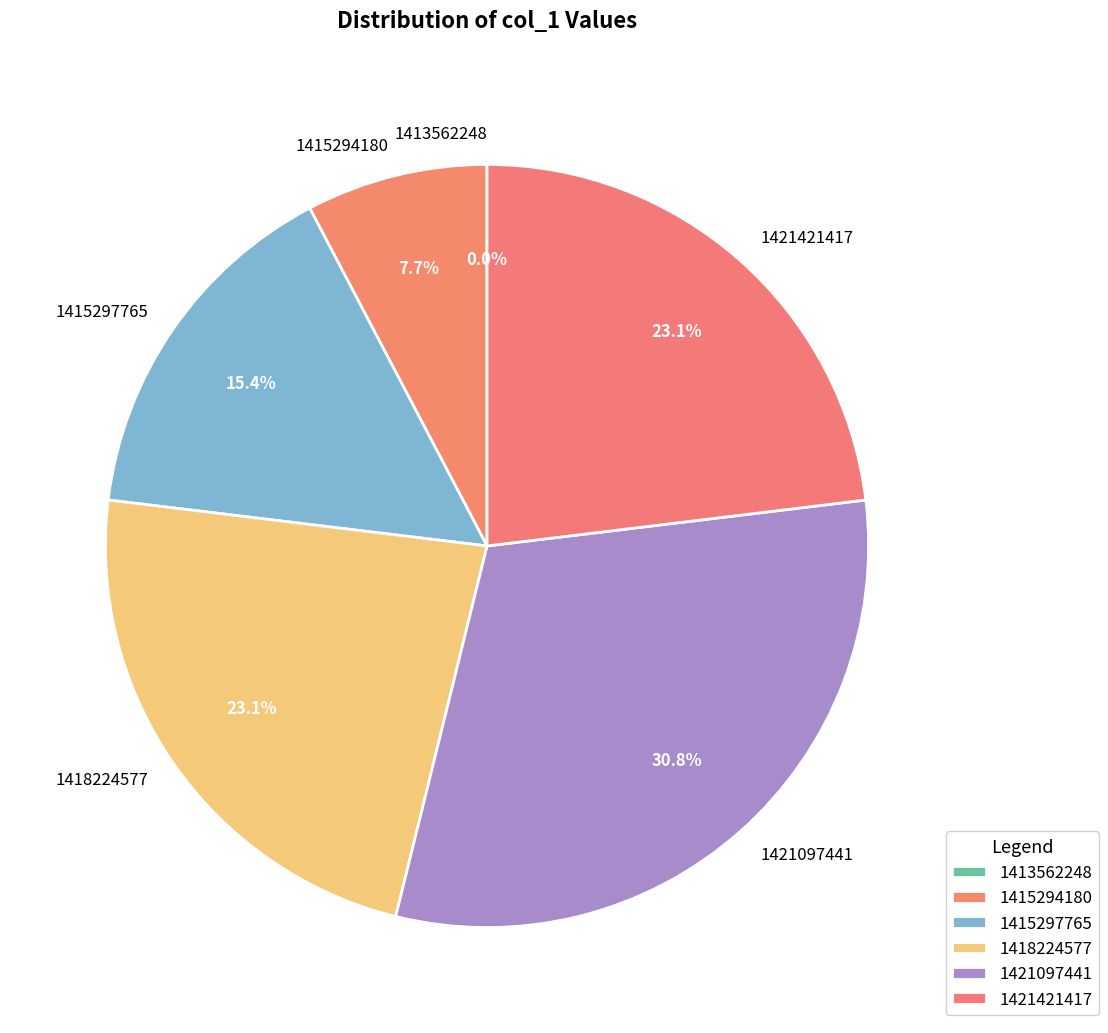

To the nearest percent, what portion does 1415297765 represent?

15%